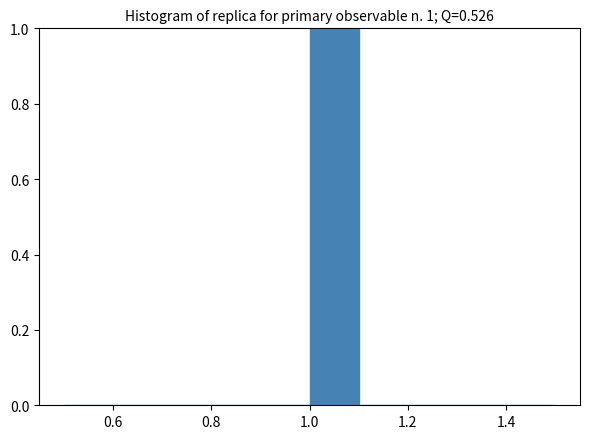

Which range on the x-axis has the tallest bar?

1.0 to 1.1